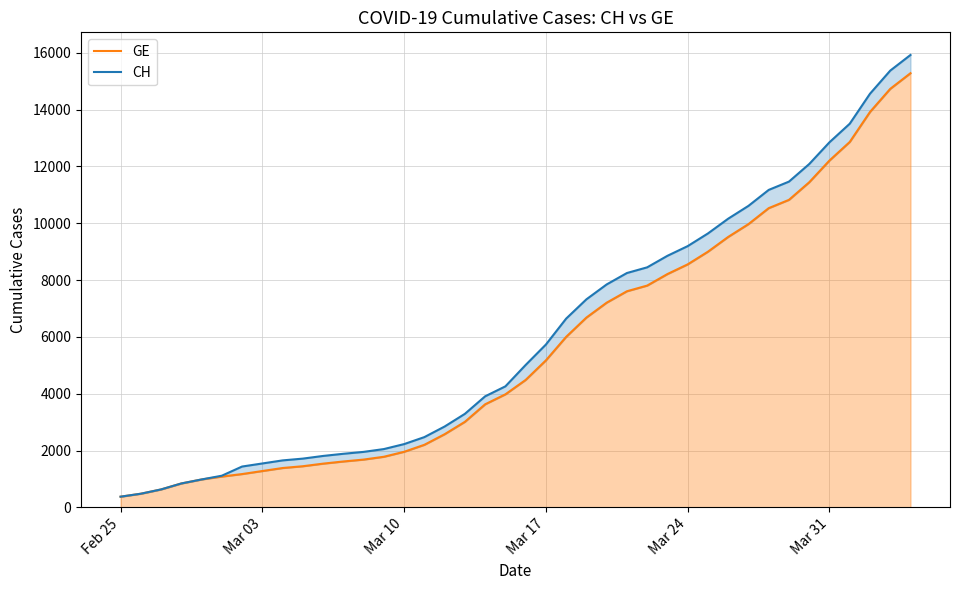

The value of CH at Mar 24 is 9196. True or false?

True